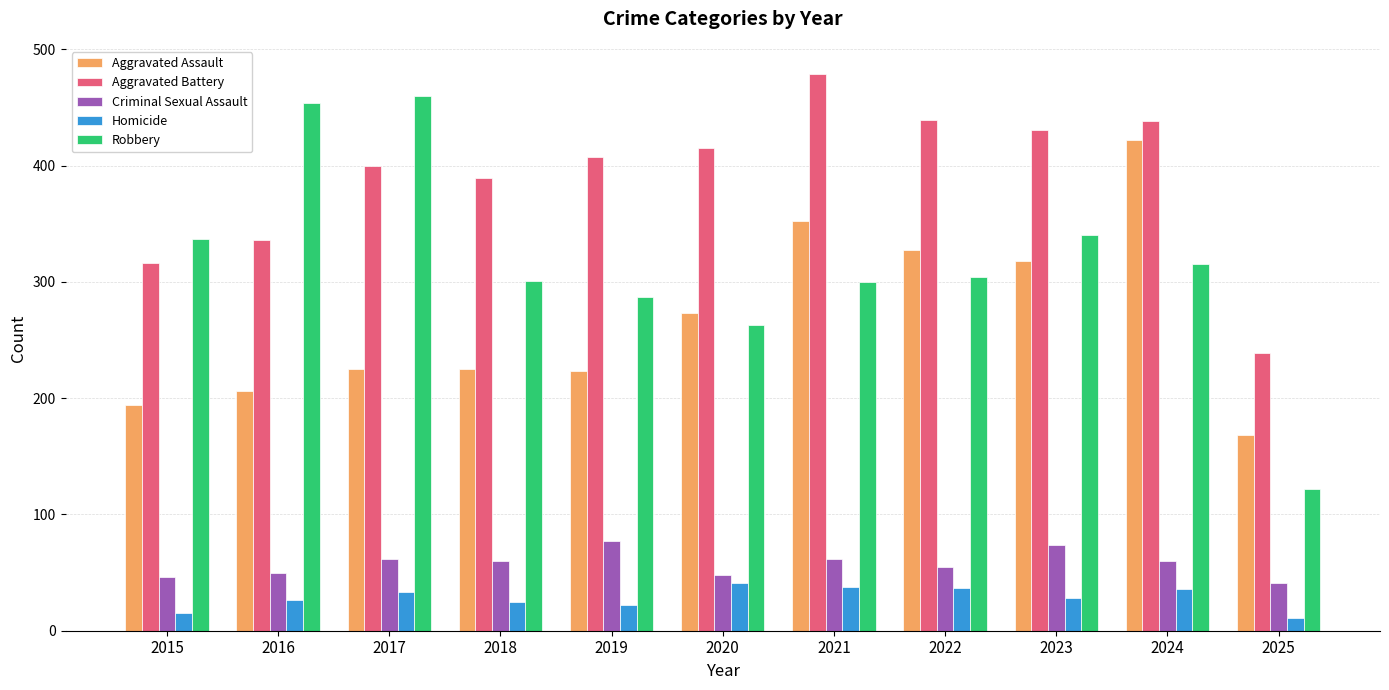

What is the value of the Aggravated Battery bar at the 6th from the left?

415